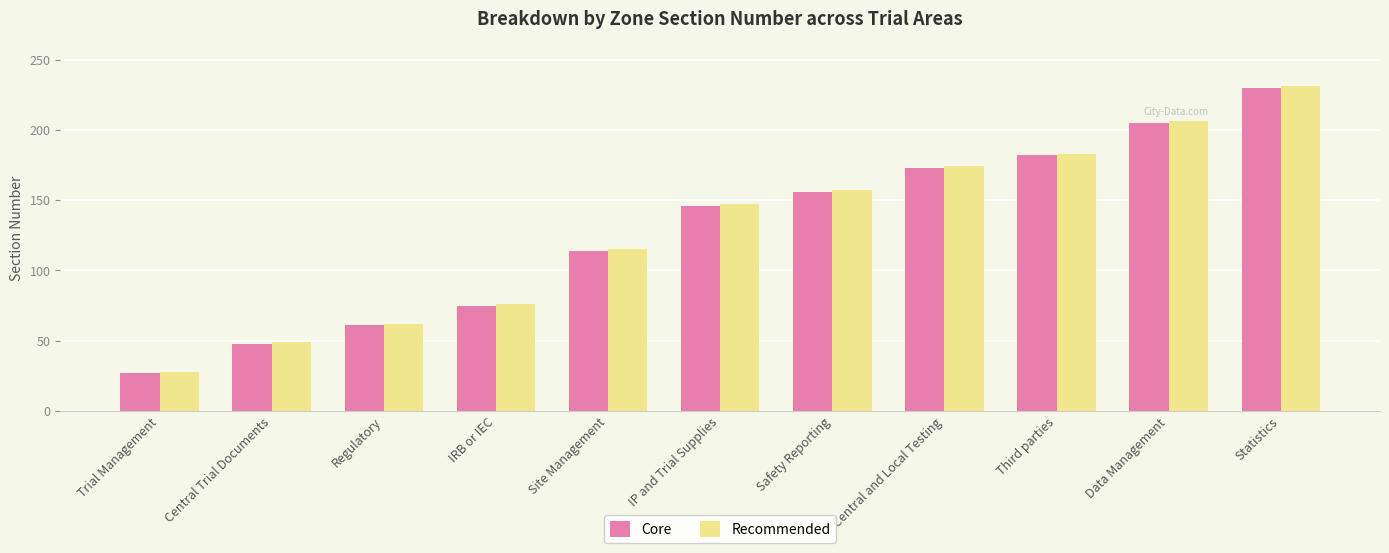

Does the chart contain stacked bars?

No